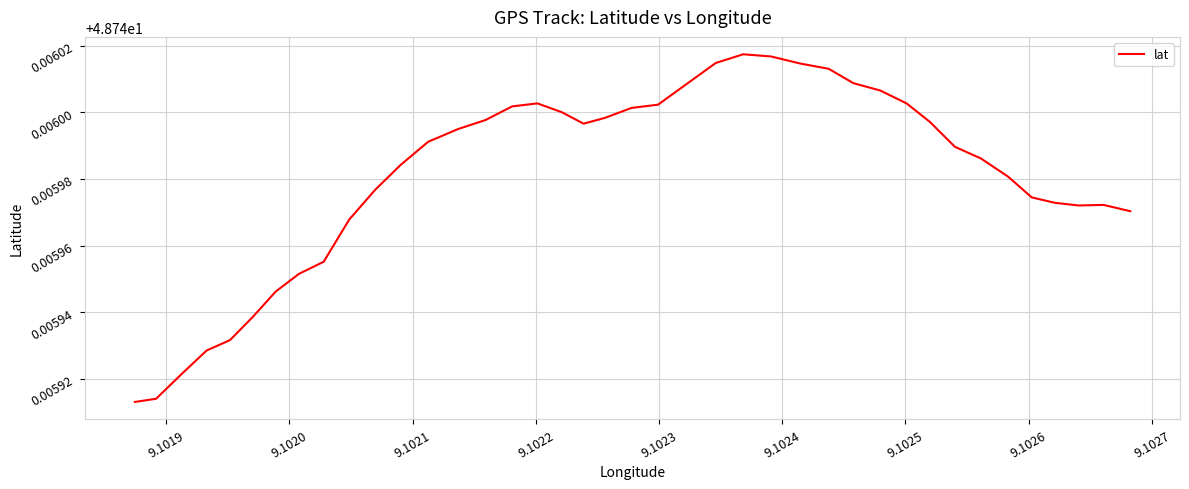

What is the maximum value shown in the chart?

48.7